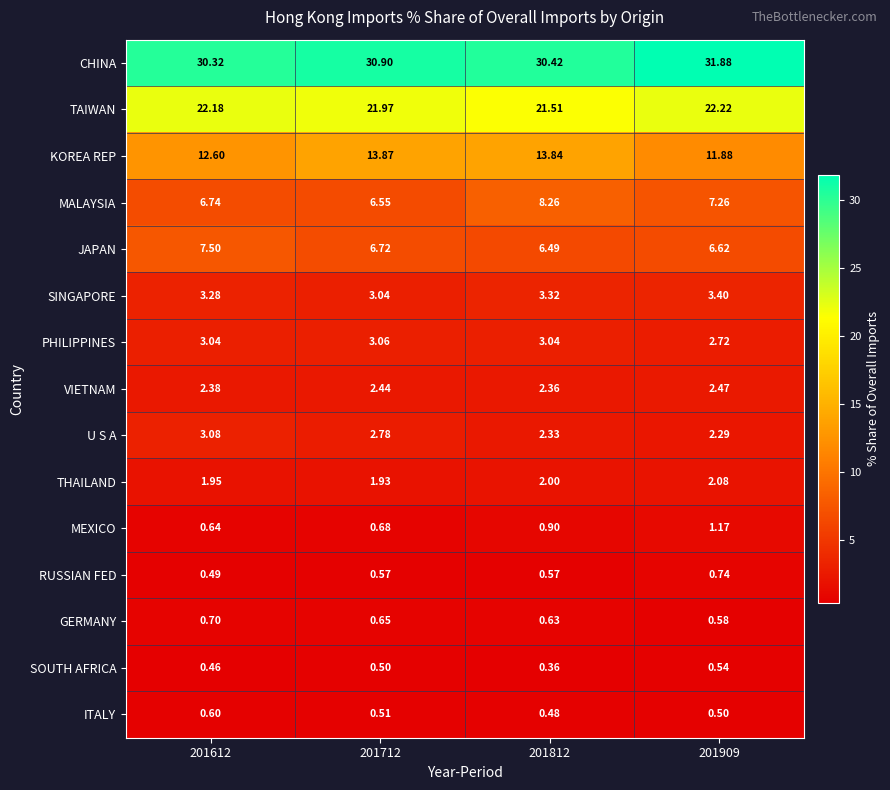

Which series has the largest total across all categories?

CHINA